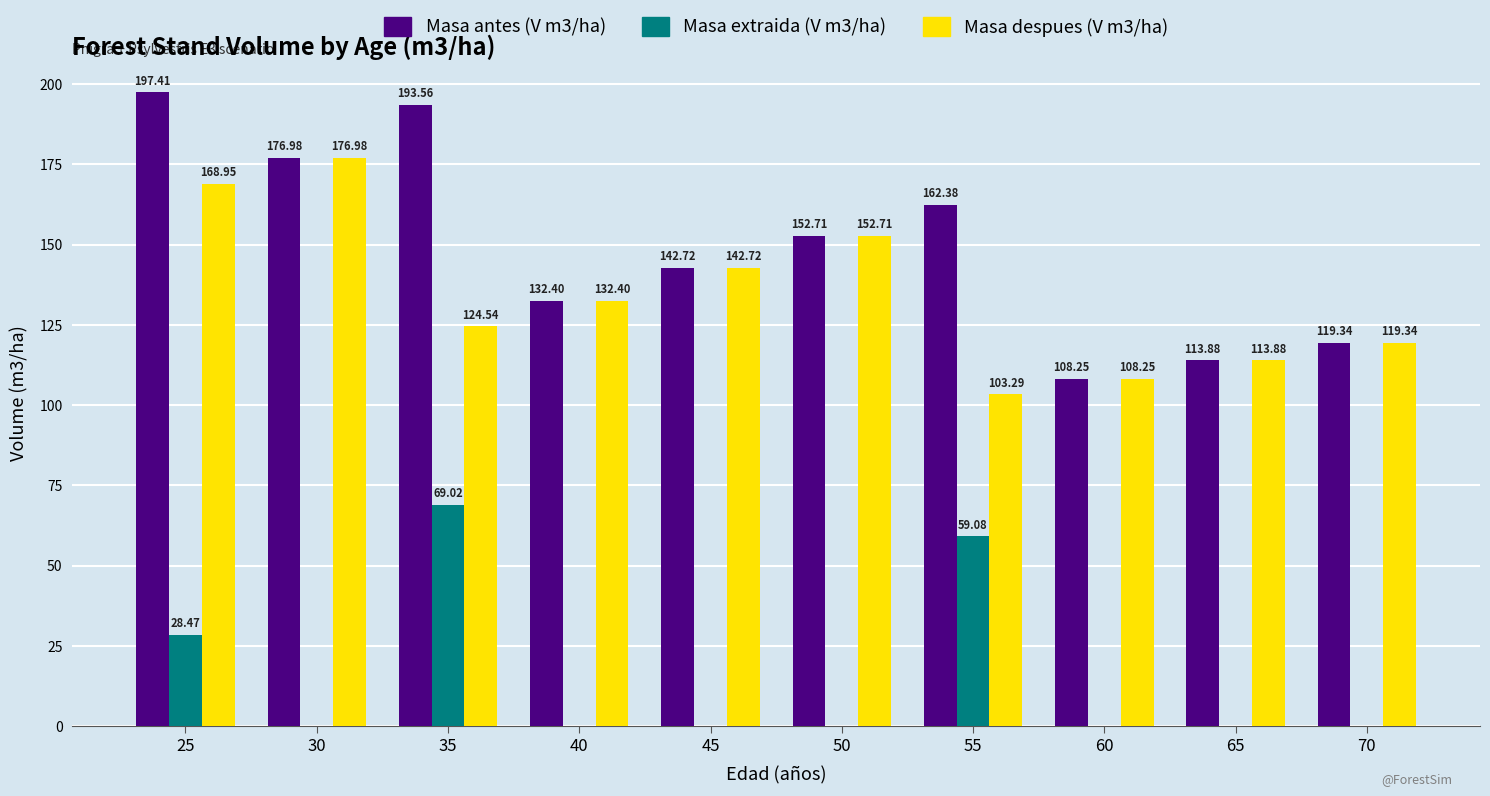

How many values in Masa extraida (V m3/ha) are above zero?

3